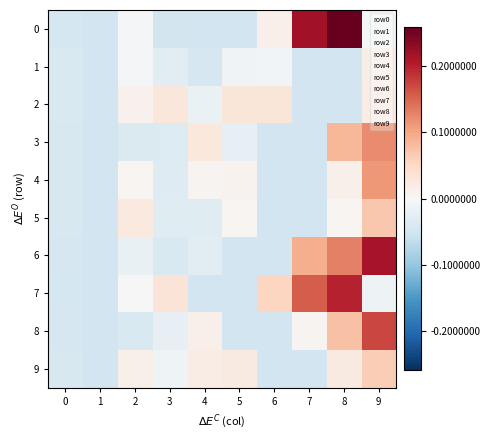

How many data points does each series have?

10